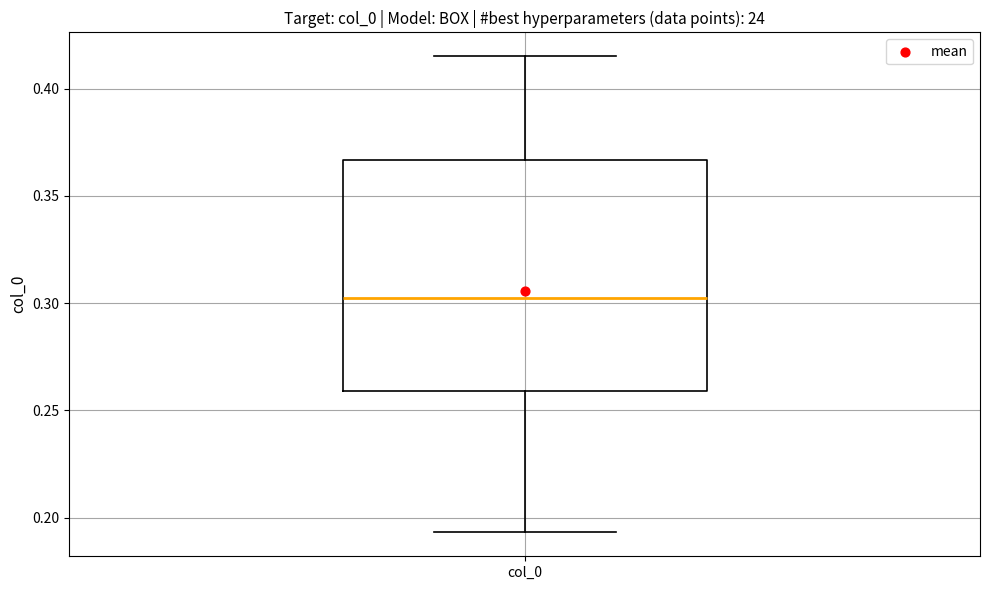

Read this box plot against the y-axis: the position of the median line, the range covered by the box, and the ends of both whiskers. The values are not printed on the chart, so give them approximately, as read against the axis.

median 0.300, box 0.260 to 0.365, whiskers 0.195 to 0.415